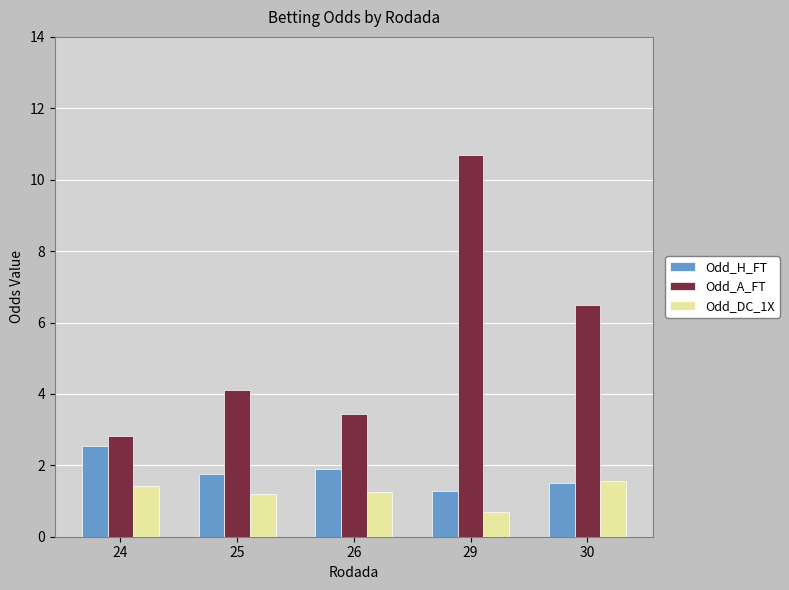

How many bars are there in total?

15